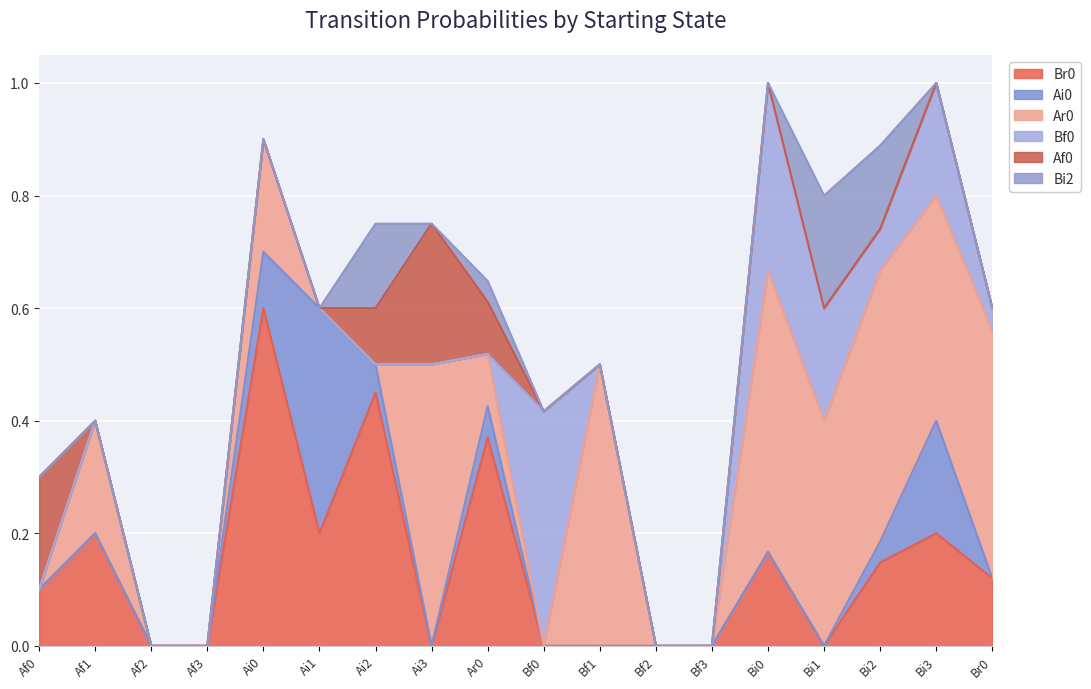

How many lines are shown in the chart?

6